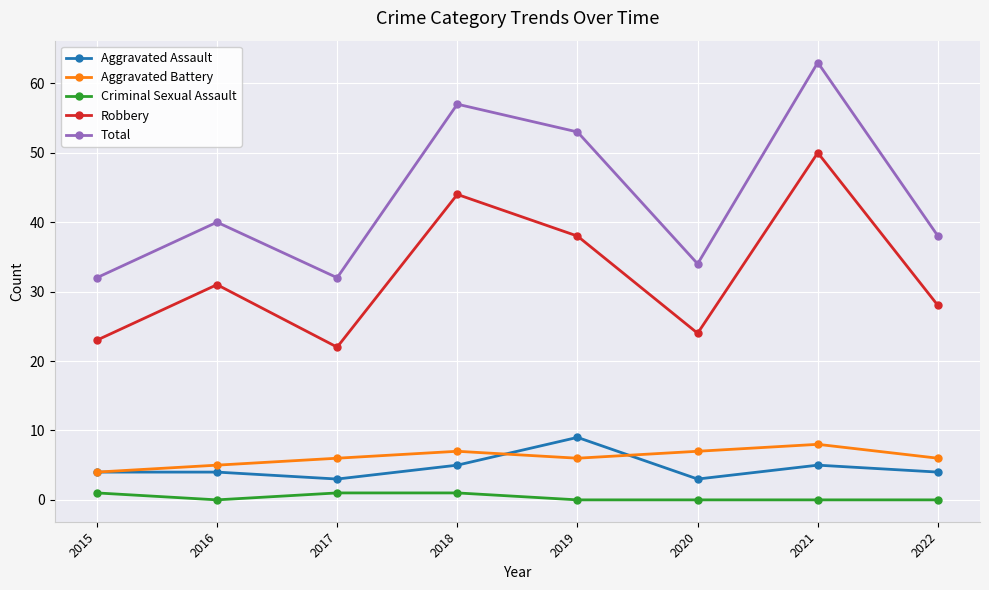

Count the number of data series in this chart.

5